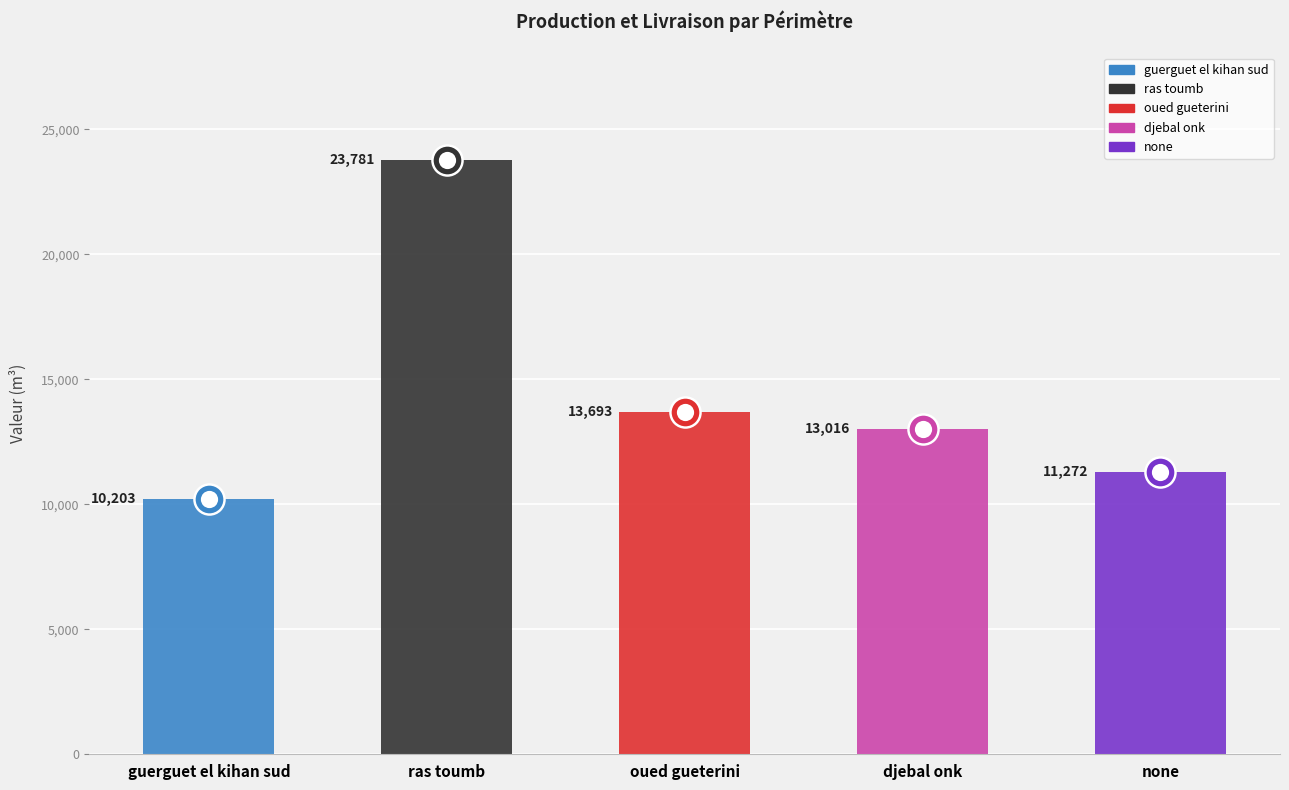

At how many categories does at least one series exceed 10771?

4